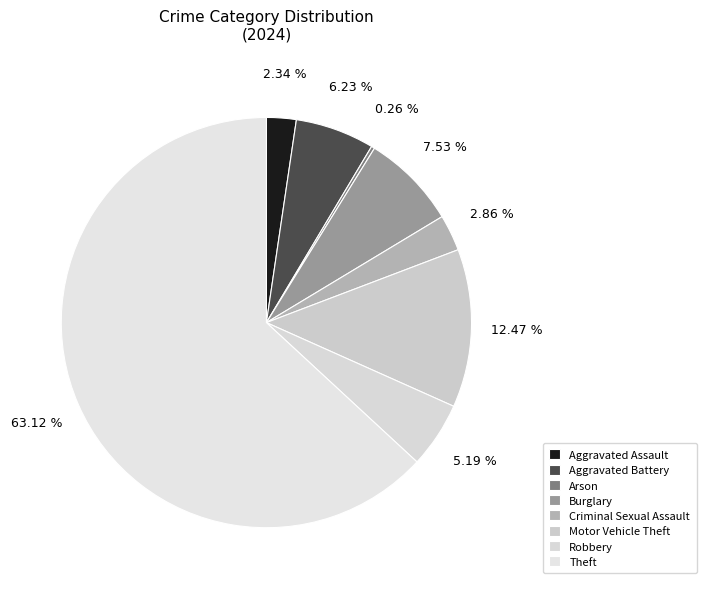

Which category has the biggest portion of the pie?

Theft